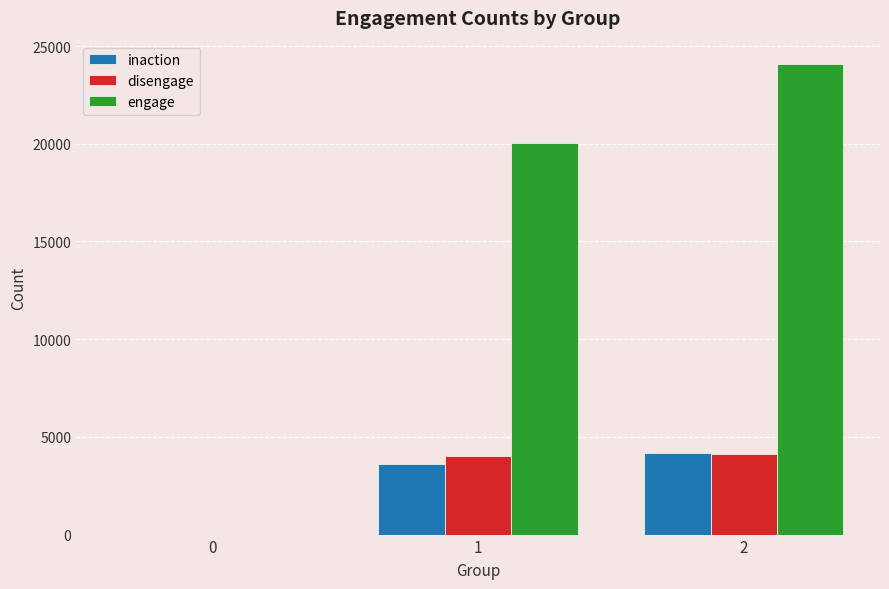

Is the value of disengage at 1 greater than the value of inaction at 0?

Yes